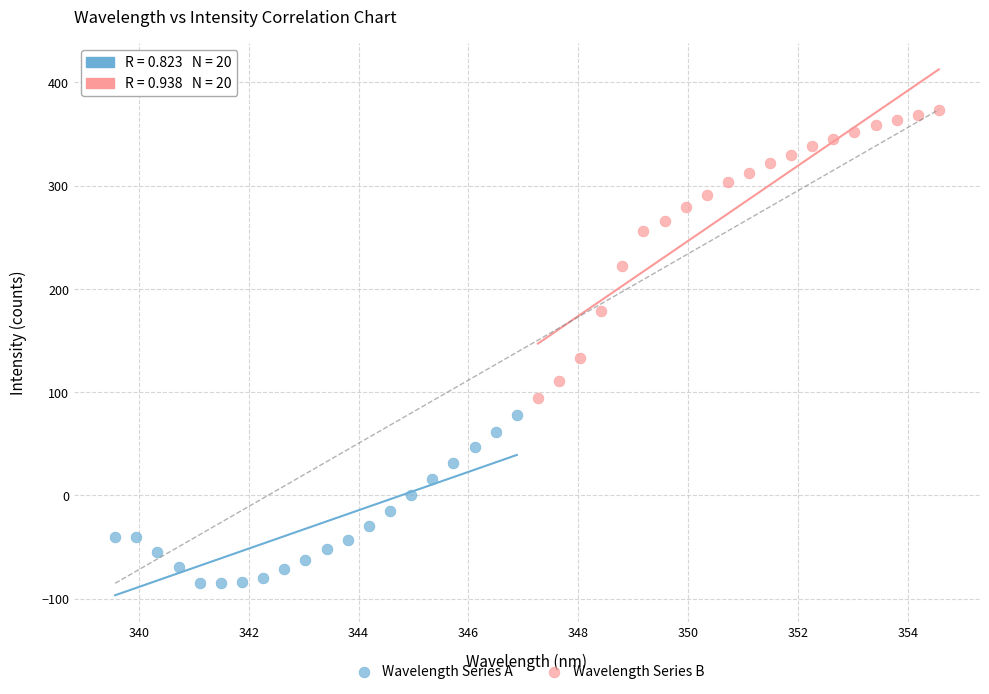

Which series contains the lowest Y value?

Wavelength Series A